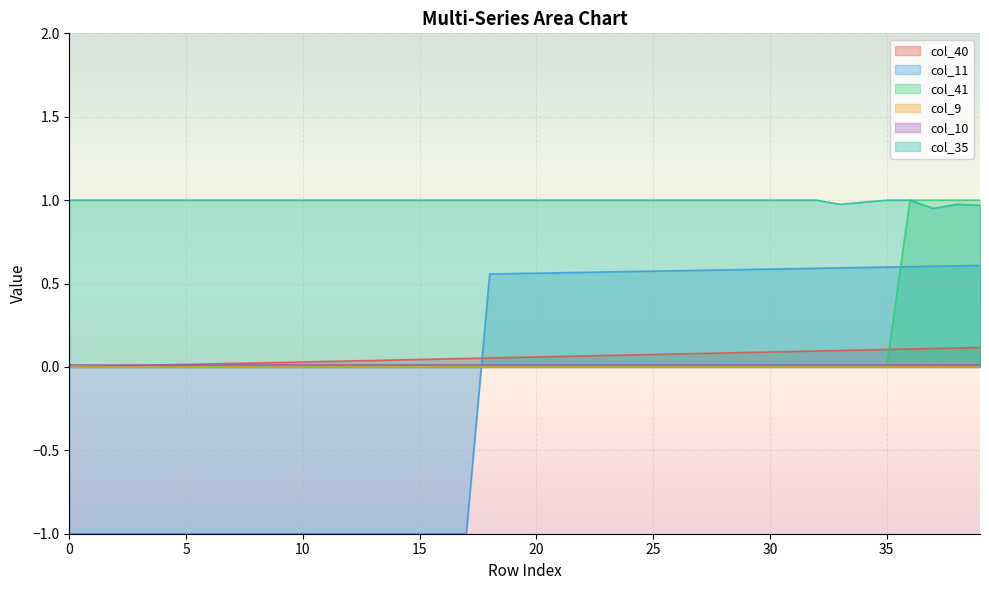

The value of col_35 at 31 is 0.2. True or false?

False